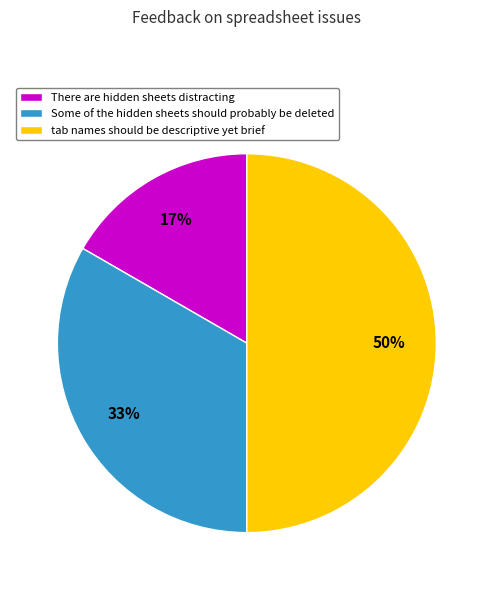

Combined, do tab names should be descriptive yet brief and Some of the hidden sheets should probably be deleted account for over 50%?

Yes